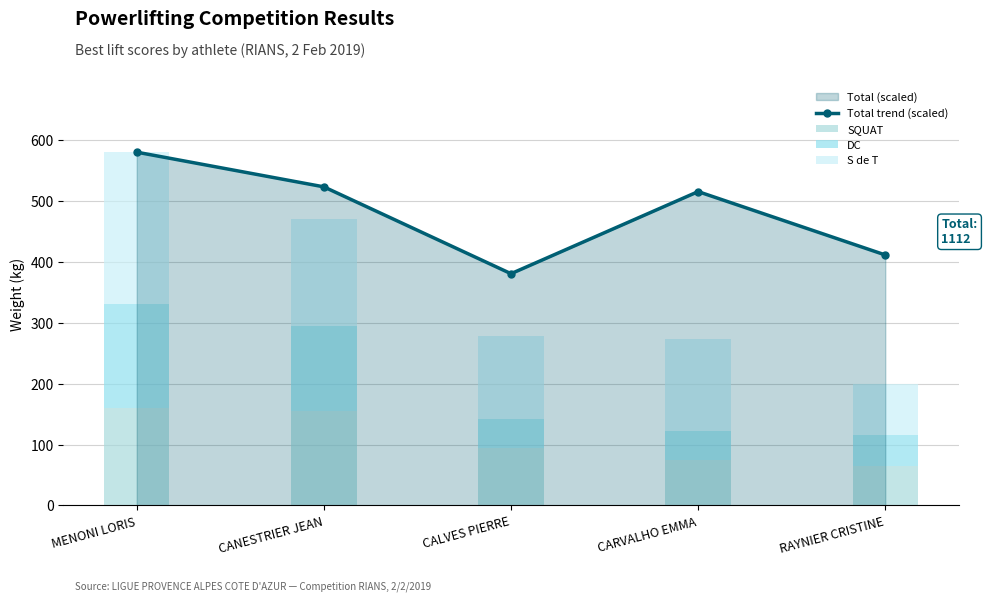

Reading left to right, extract all data points from this chart.

Total trend (scaled): 580.0	523.1	380.5	515.3	411.3
SQUAT: 160.0	155.0	95.0	75.0	65.0
DC: 170.0	140.0	47.5	47.5	50.0
S de T: 250.0	175.0	135.0	150.0	85.0